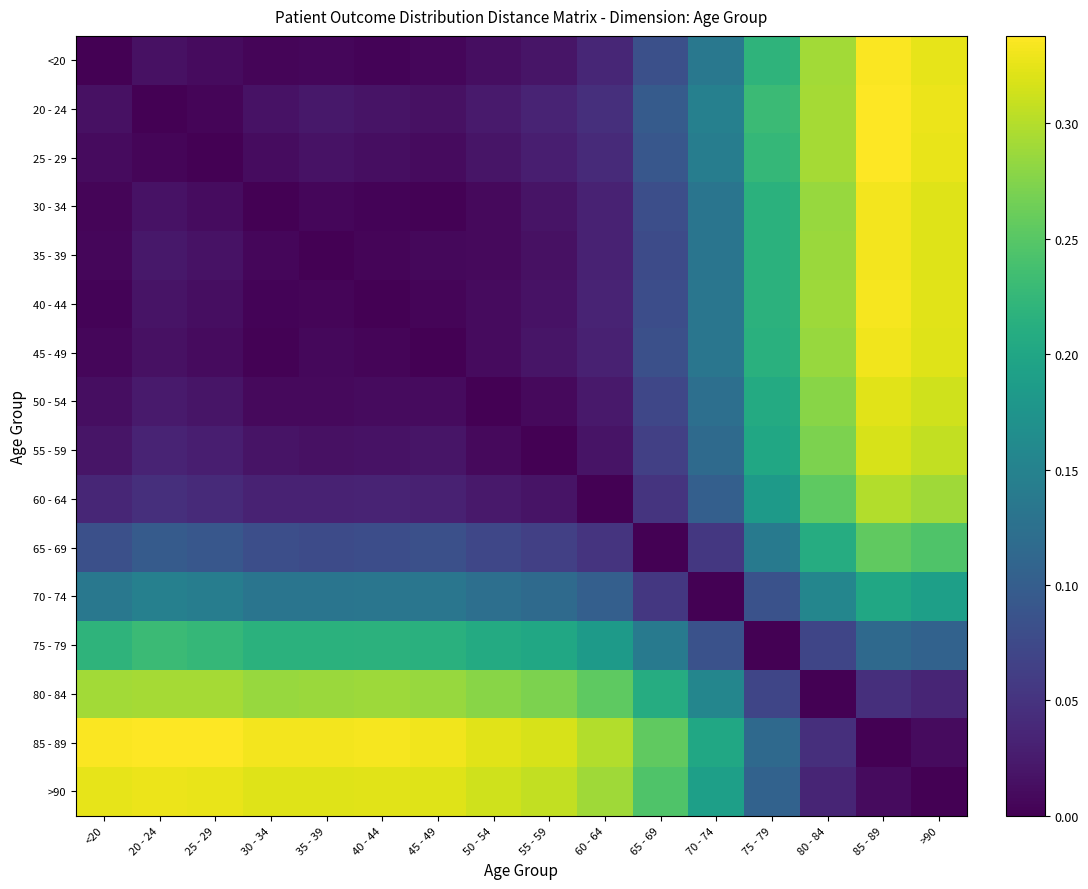

Reading right to left, what are all the values shown in this chart?

<20: >90=0.3	85 - 89=0.3	80 - 84=0.3	75 - 79=0.2	70 - 74=0.1	65 - 69=0.1	60 - 64=0.0	55 - 59=0.0	50 - 54=0.0	45 - 49=0.0	40 - 44=0.0	35 - 39=0.0	30 - 34=0.0	25 - 29=0.0	20 - 24=0.0	<20=0.0
20 - 24: >90=0.3	85 - 89=0.3	80 - 84=0.3	75 - 79=0.2	70 - 74=0.1	65 - 69=0.1	60 - 64=0.0	55 - 59=0.0	50 - 54=0.0	45 - 49=0.0	40 - 44=0.0	35 - 39=0.0	30 - 34=0.0	25 - 29=0.0	20 - 24=0.0	<20=0.0
25 - 29: >90=0.3	85 - 89=0.3	80 - 84=0.3	75 - 79=0.2	70 - 74=0.1	65 - 69=0.1	60 - 64=0.0	55 - 59=0.0	50 - 54=0.0	45 - 49=0.0	40 - 44=0.0	35 - 39=0.0	30 - 34=0.0	25 - 29=0.0	20 - 24=0.0	<20=0.0
30 - 34: >90=0.3	85 - 89=0.3	80 - 84=0.3	75 - 79=0.2	70 - 74=0.1	65 - 69=0.1	60 - 64=0.0	55 - 59=0.0	50 - 54=0.0	45 - 49=0.0	40 - 44=0.0	35 - 39=0.0	30 - 34=0.0	25 - 29=0.0	20 - 24=0.0	<20=0.0
35 - 39: >90=0.3	85 - 89=0.3	80 - 84=0.3	75 - 79=0.2	70 - 74=0.1	65 - 69=0.1	60 - 64=0.0	55 - 59=0.0	50 - 54=0.0	45 - 49=0.0	40 - 44=0.0	35 - 39=0.0	30 - 34=0.0	25 - 29=0.0	20 - 24=0.0	<20=0.0
40 - 44: >90=0.3	85 - 89=0.3	80 - 84=0.3	75 - 79=0.2	70 - 74=0.1	65 - 69=0.1	60 - 64=0.0	55 - 59=0.0	50 - 54=0.0	45 - 49=0.0	40 - 44=0.0	35 - 39=0.0	30 - 34=0.0	25 - 29=0.0	20 - 24=0.0	<20=0.0
45 - 49: >90=0.3	85 - 89=0.3	80 - 84=0.3	75 - 79=0.2	70 - 74=0.1	65 - 69=0.1	60 - 64=0.0	55 - 59=0.0	50 - 54=0.0	45 - 49=0.0	40 - 44=0.0	35 - 39=0.0	30 - 34=0.0	25 - 29=0.0	20 - 24=0.0	<20=0.0
50 - 54: >90=0.3	85 - 89=0.3	80 - 84=0.3	75 - 79=0.2	70 - 74=0.1	65 - 69=0.1	60 - 64=0.0	55 - 59=0.0	50 - 54=0.0	45 - 49=0.0	40 - 44=0.0	35 - 39=0.0	30 - 34=0.0	25 - 29=0.0	20 - 24=0.0	<20=0.0
55 - 59: >90=0.3	85 - 89=0.3	80 - 84=0.3	75 - 79=0.2	70 - 74=0.1	65 - 69=0.1	60 - 64=0.0	55 - 59=0.0	50 - 54=0.0	45 - 49=0.0	40 - 44=0.0	35 - 39=0.0	30 - 34=0.0	25 - 29=0.0	20 - 24=0.0	<20=0.0
60 - 64: >90=0.3	85 - 89=0.3	80 - 84=0.3	75 - 79=0.2	70 - 74=0.1	65 - 69=0.1	60 - 64=0.0	55 - 59=0.0	50 - 54=0.0	45 - 49=0.0	40 - 44=0.0	35 - 39=0.0	30 - 34=0.0	25 - 29=0.0	20 - 24=0.0	<20=0.0
65 - 69: >90=0.2	85 - 89=0.3	80 - 84=0.2	75 - 79=0.1	70 - 74=0.1	65 - 69=0.0	60 - 64=0.1	55 - 59=0.1	50 - 54=0.1	45 - 49=0.1	40 - 44=0.1	35 - 39=0.1	30 - 34=0.1	25 - 29=0.1	20 - 24=0.1	<20=0.1
70 - 74: >90=0.2	85 - 89=0.2	80 - 84=0.2	75 - 79=0.1	70 - 74=0.0	65 - 69=0.1	60 - 64=0.1	55 - 59=0.1	50 - 54=0.1	45 - 49=0.1	40 - 44=0.1	35 - 39=0.1	30 - 34=0.1	25 - 29=0.1	20 - 24=0.1	<20=0.1
75 - 79: >90=0.1	85 - 89=0.1	80 - 84=0.1	75 - 79=0.0	70 - 74=0.1	65 - 69=0.1	60 - 64=0.2	55 - 59=0.2	50 - 54=0.2	45 - 49=0.2	40 - 44=0.2	35 - 39=0.2	30 - 34=0.2	25 - 29=0.2	20 - 24=0.2	<20=0.2
80 - 84: >90=0.0	85 - 89=0.0	80 - 84=0.0	75 - 79=0.1	70 - 74=0.2	65 - 69=0.2	60 - 64=0.3	55 - 59=0.3	50 - 54=0.3	45 - 49=0.3	40 - 44=0.3	35 - 39=0.3	30 - 34=0.3	25 - 29=0.3	20 - 24=0.3	<20=0.3
85 - 89: >90=0.0	85 - 89=0.0	80 - 84=0.0	75 - 79=0.1	70 - 74=0.2	65 - 69=0.3	60 - 64=0.3	55 - 59=0.3	50 - 54=0.3	45 - 49=0.3	40 - 44=0.3	35 - 39=0.3	30 - 34=0.3	25 - 29=0.3	20 - 24=0.3	<20=0.3
>90: >90=0.0	85 - 89=0.0	80 - 84=0.0	75 - 79=0.1	70 - 74=0.2	65 - 69=0.2	60 - 64=0.3	55 - 59=0.3	50 - 54=0.3	45 - 49=0.3	40 - 44=0.3	35 - 39=0.3	30 - 34=0.3	25 - 29=0.3	20 - 24=0.3	<20=0.3